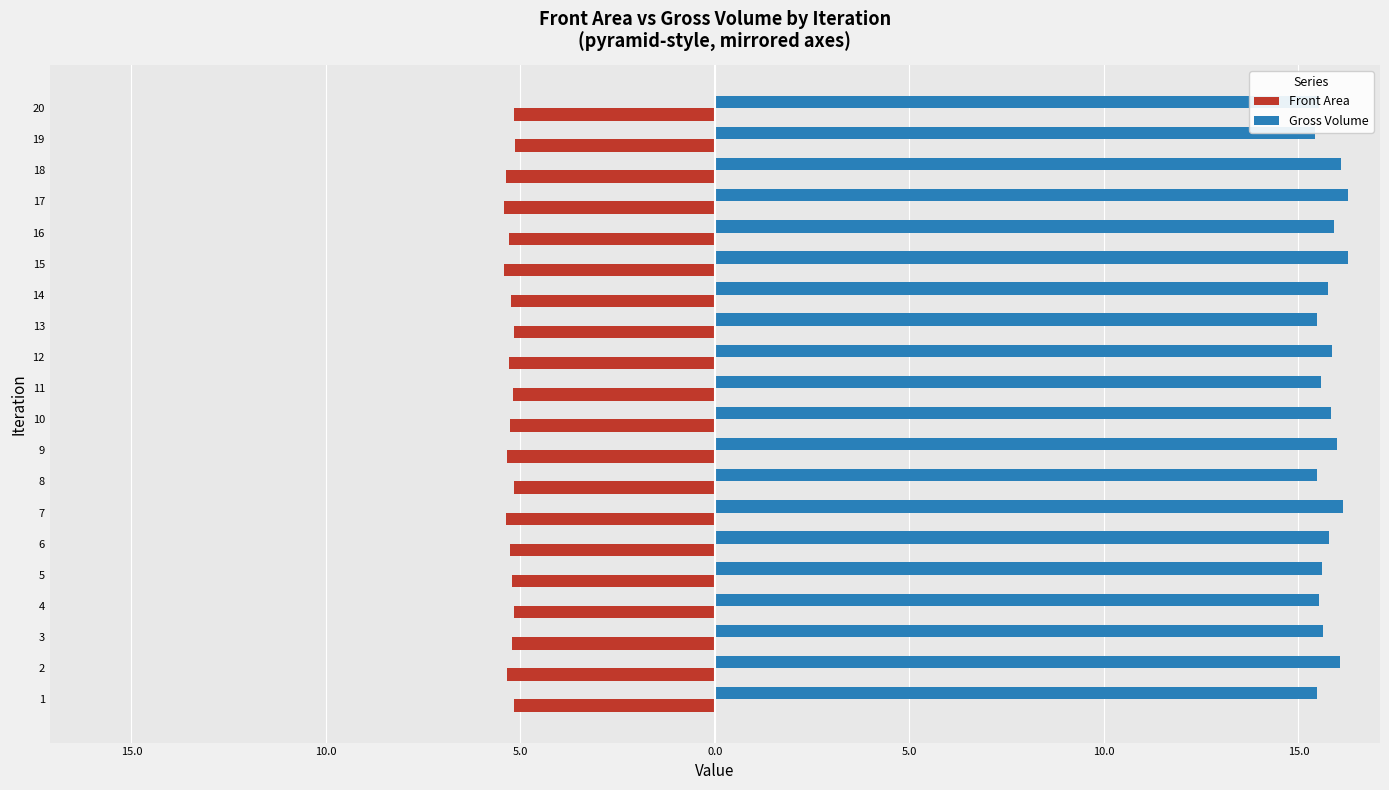

Rank the series at 9 from highest to lowest value.

Gross Volume, Front Area